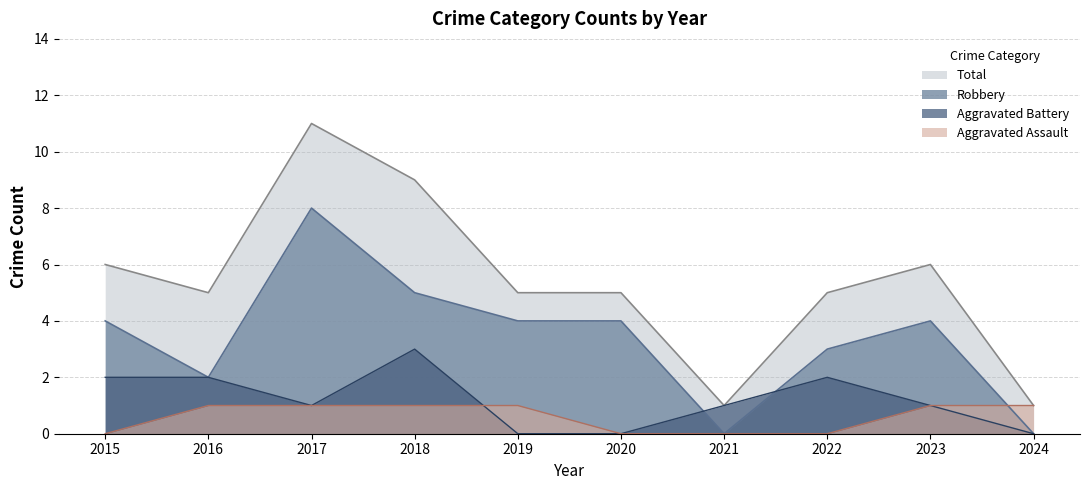

The value of Robbery at 2015 is 4. True or false?

True